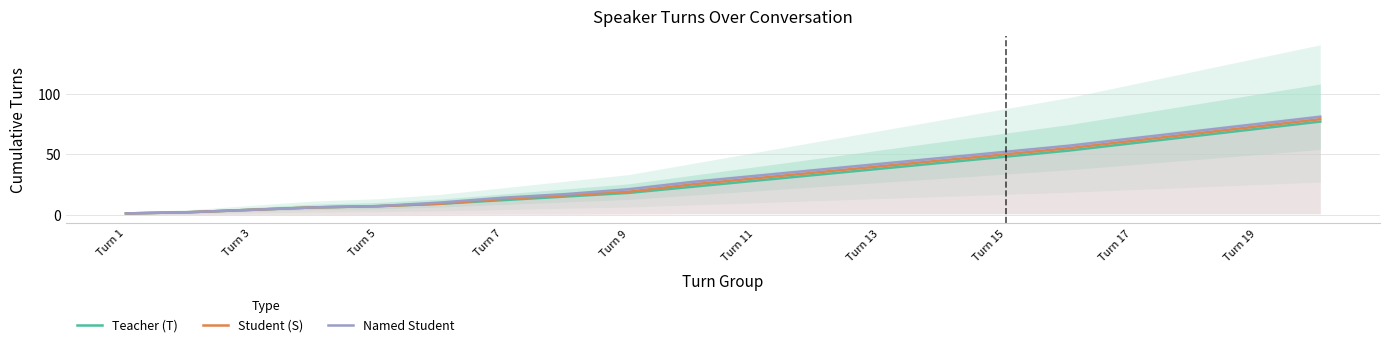

Where is Named Student nearest to the value 41?

Turn 13